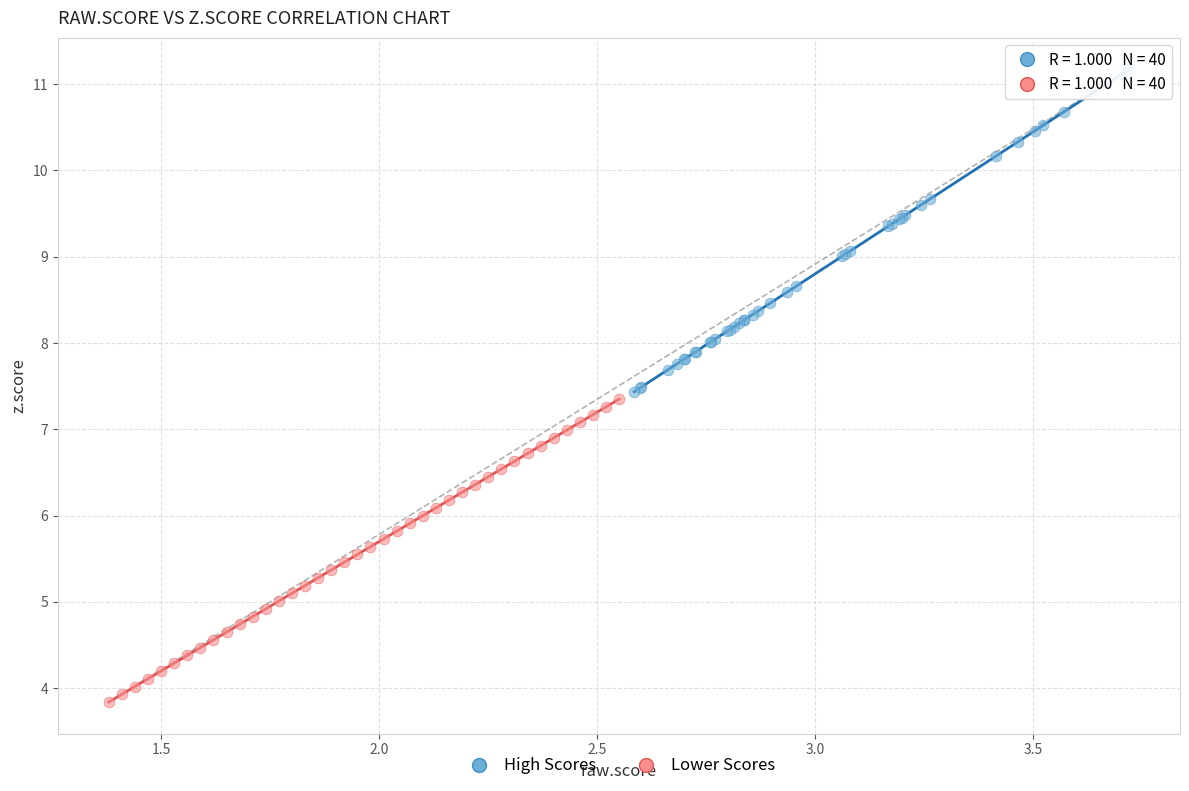

Which series reaches the minimum Y coordinate?

Lower Scores